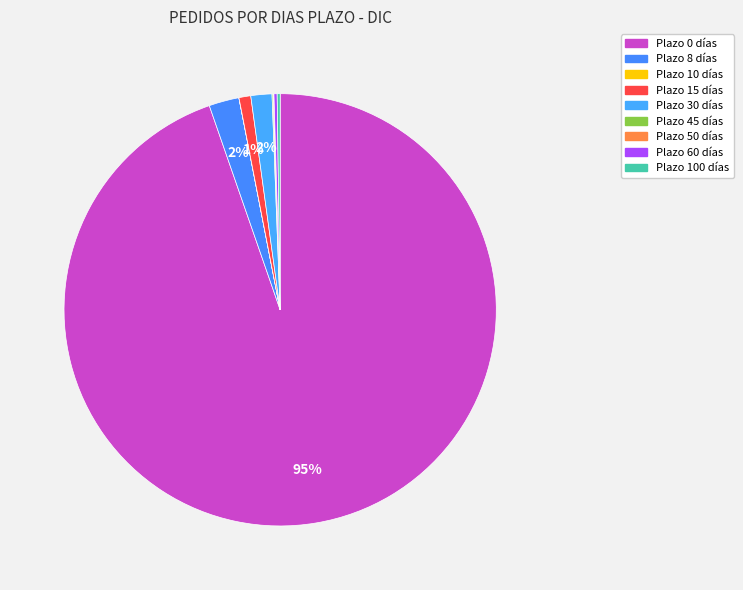

To the nearest percent, what is the difference between the largest and smallest slice percentages?

95%